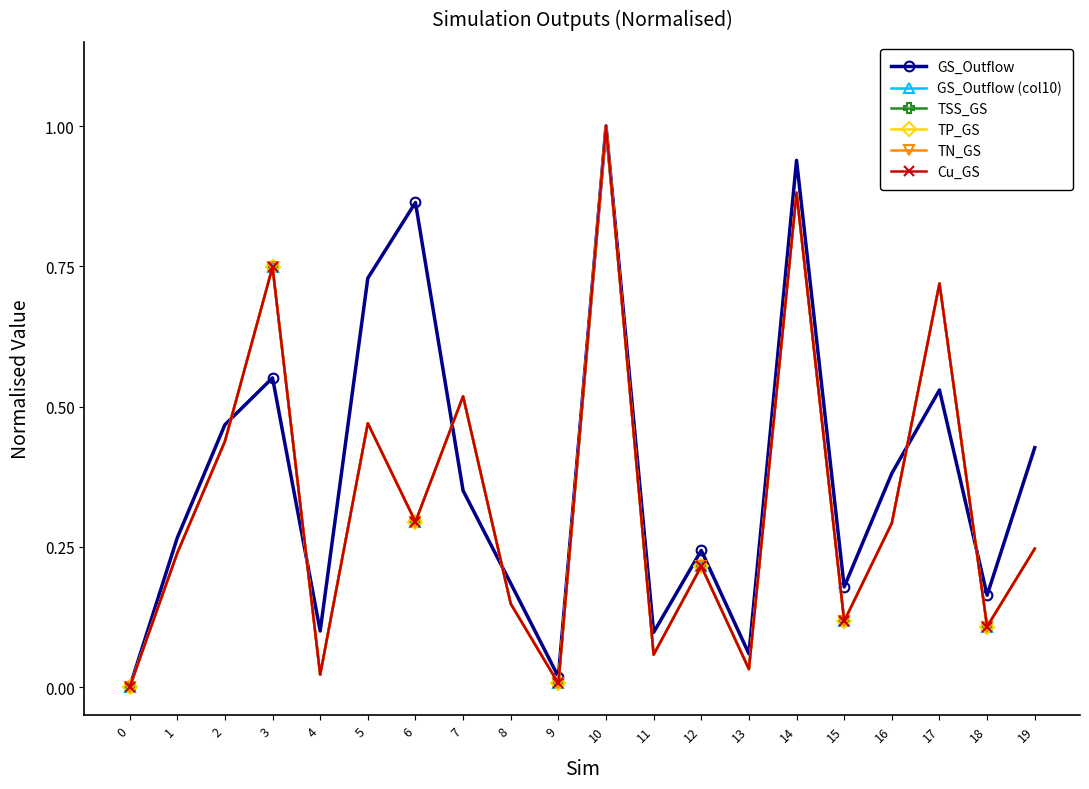

What is the total value across all series at 11?

0.4